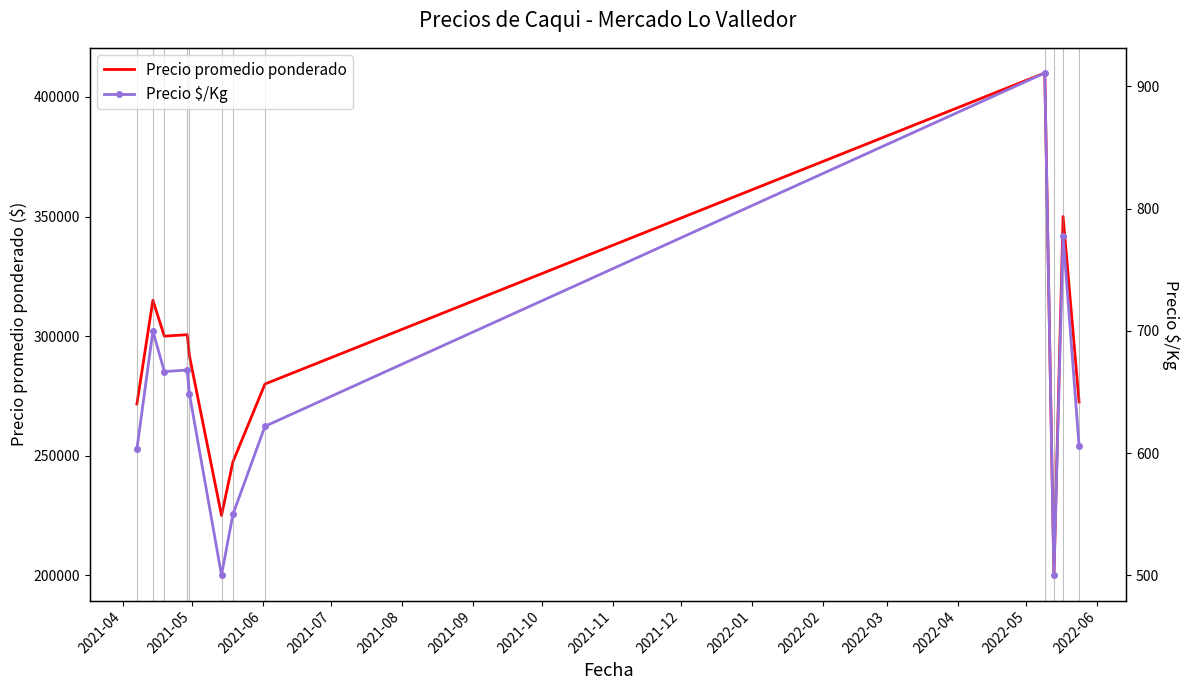

Which series has the largest range (max minus min)?

Precio promedio ponderado